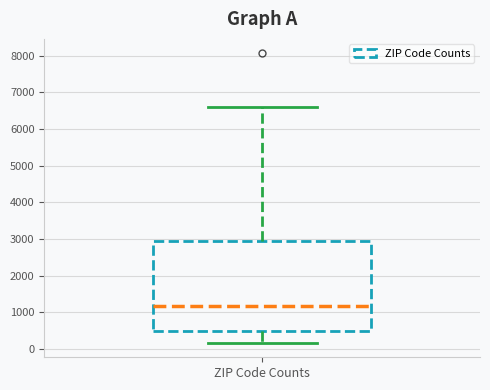

Transcribe this box plot: give where the median line is, the range the box spans, and where the two whiskers end, as read against the y-axis. The values are not printed on the chart, so give them approximately, as read against the axis.

median 1200, box 500 to 2900, whiskers 200 to 6600